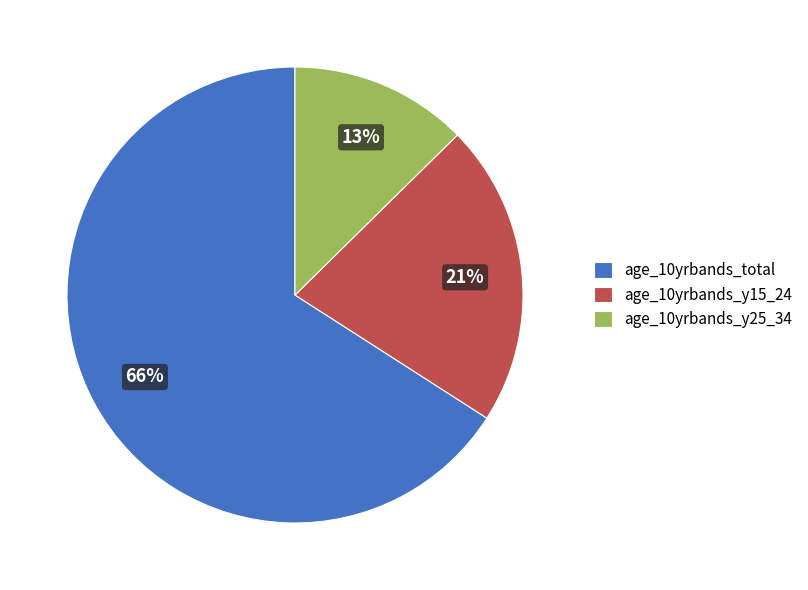

Rank the categories by value from highest to lowest.

age_10yrbands_total, age_10yrbands_y15_24, age_10yrbands_y25_34